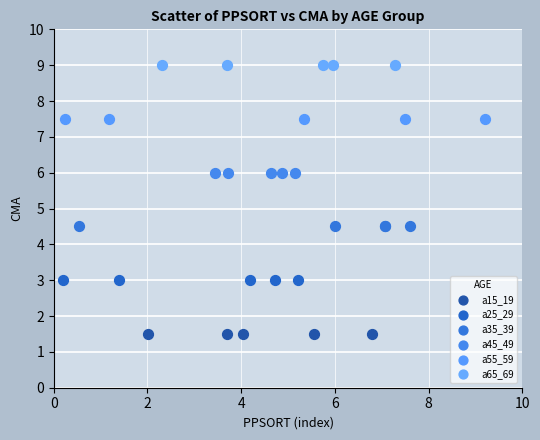

Which series contains the lowest Y value?

a15_19